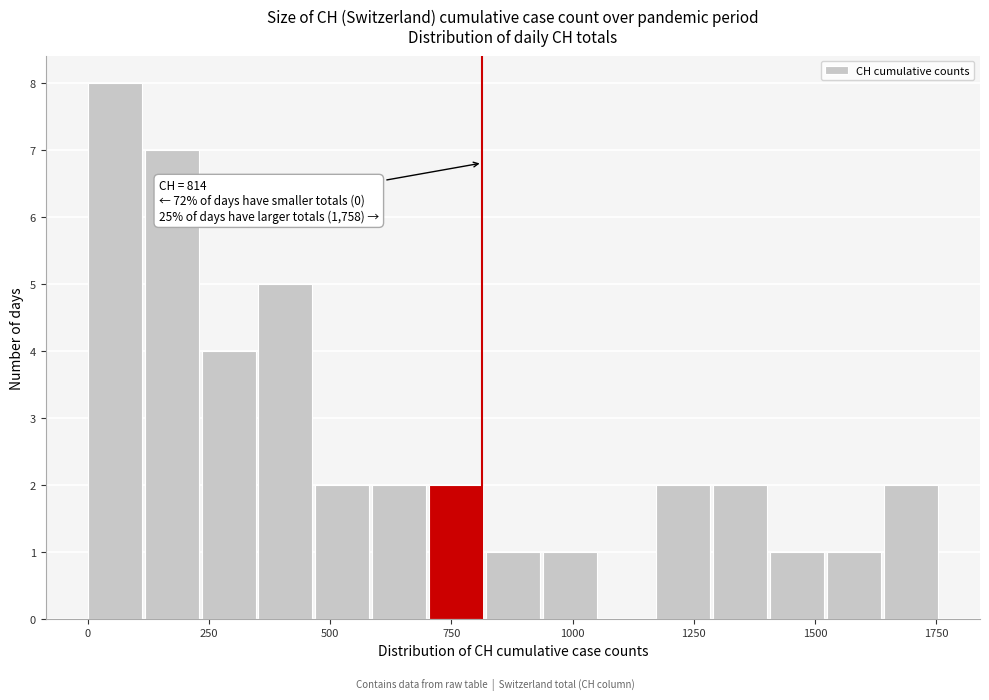

Read against the x-axis, roughly where is the centre of the tallest bar?

50